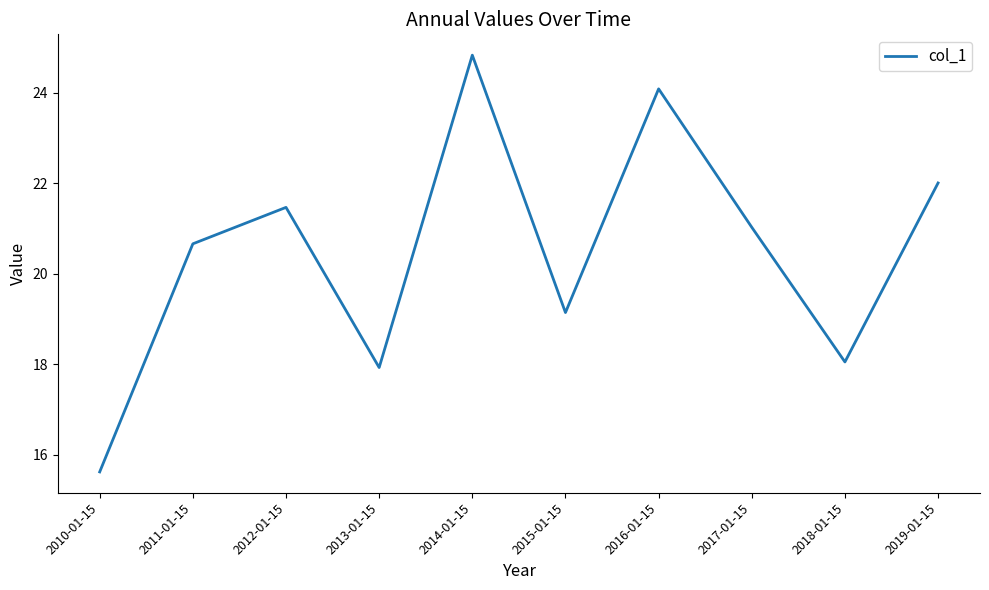

What is the maximum value shown in the chart?

24.8